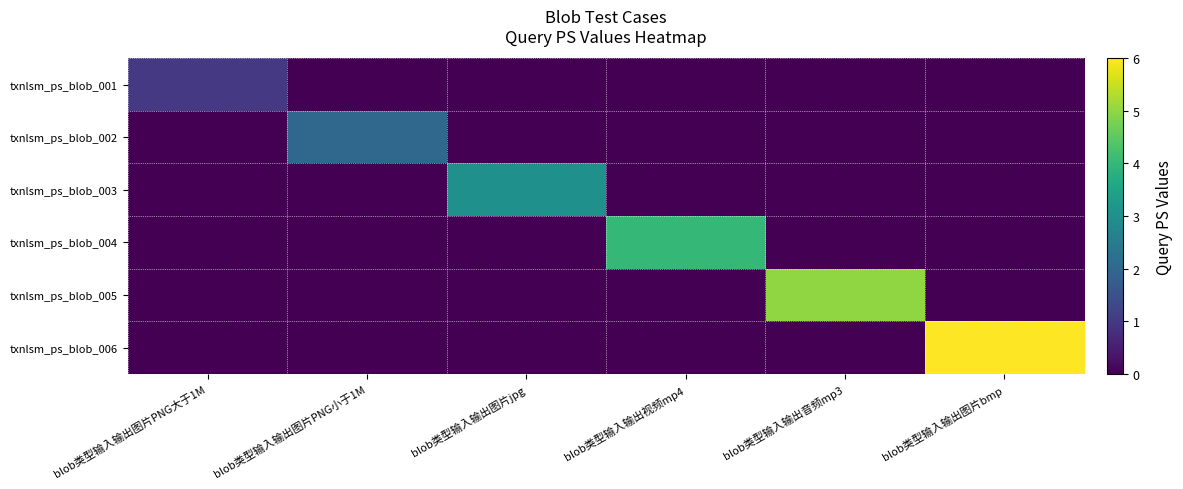

Which series has the largest total across all categories?

txnlsm_ps_blob_006